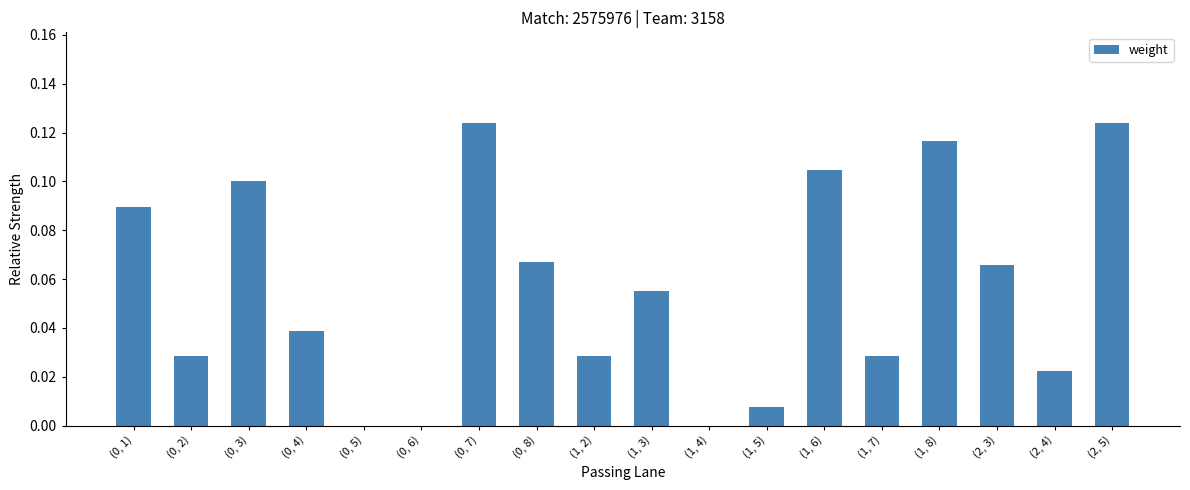

Between (2, 3) and (1, 7), which is larger?

(2, 3)